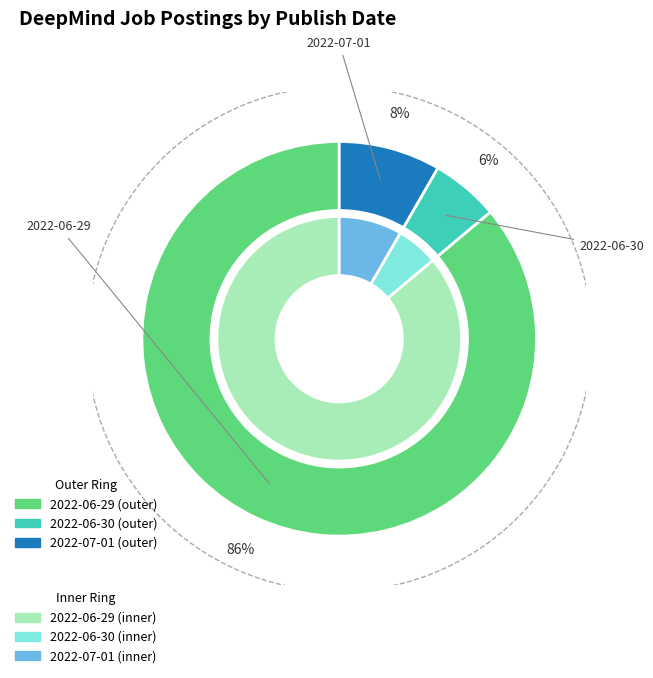

To the nearest percent, what is the combined percentage of 2022-06-30 and 2022-06-29?

92%